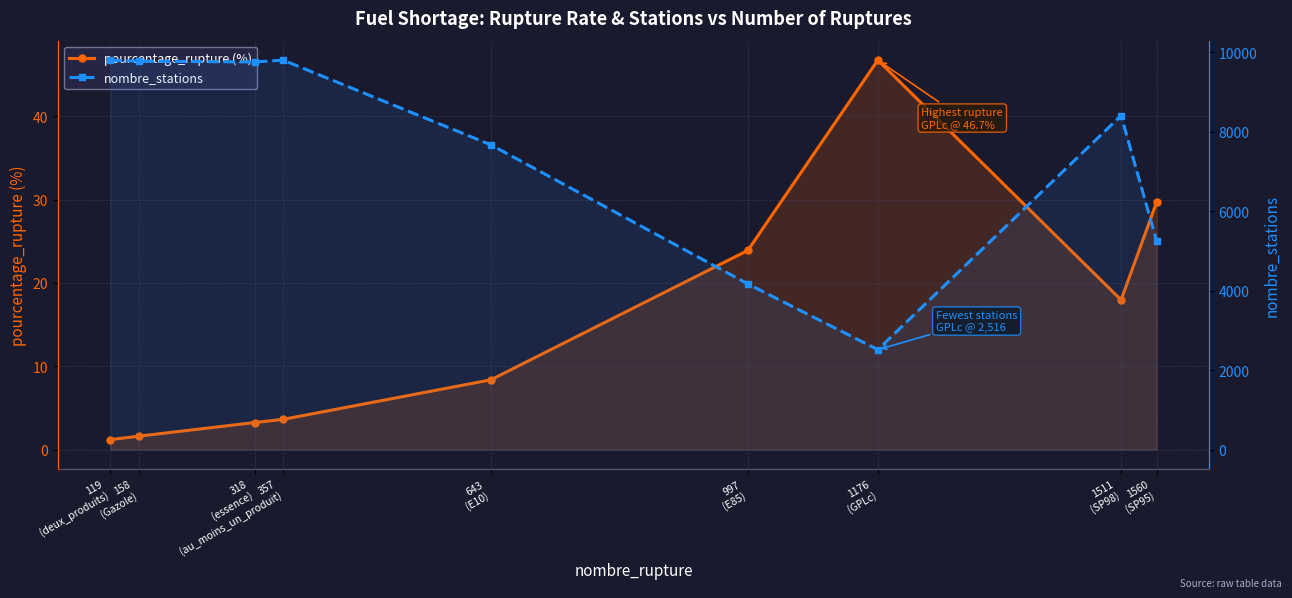

True or false: pourcentage_rupture (%) and nombre_stations cross at least once.

False